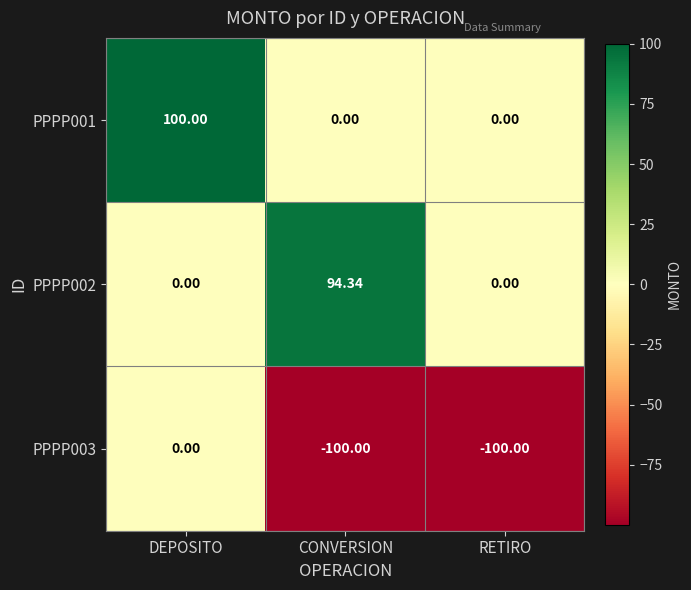

What is the smallest value displayed?

-100.0